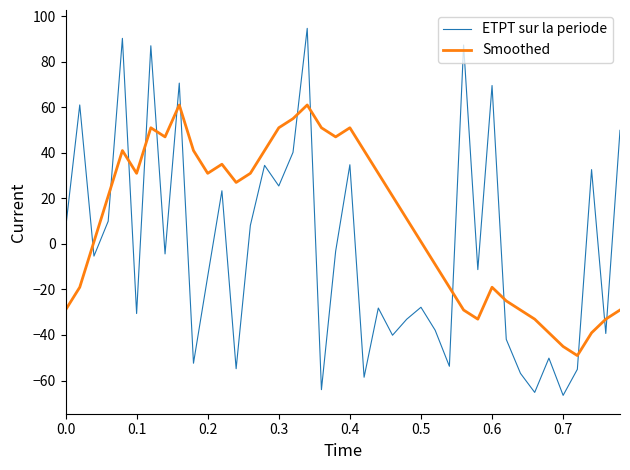

Which series has the largest total across all categories?

Smoothed